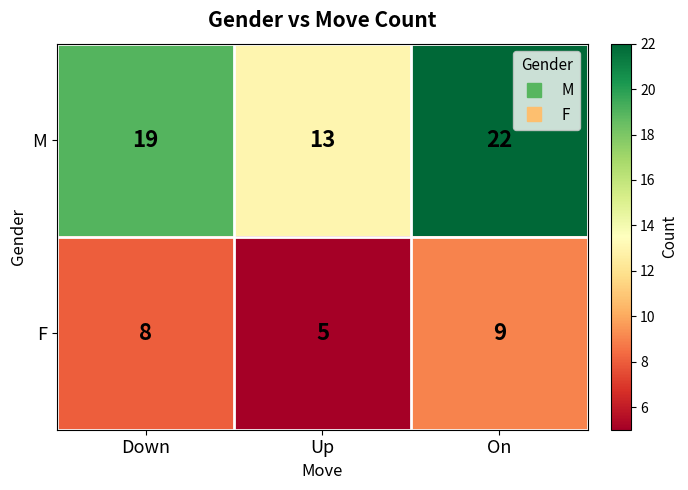

Read the M value at Down.

19